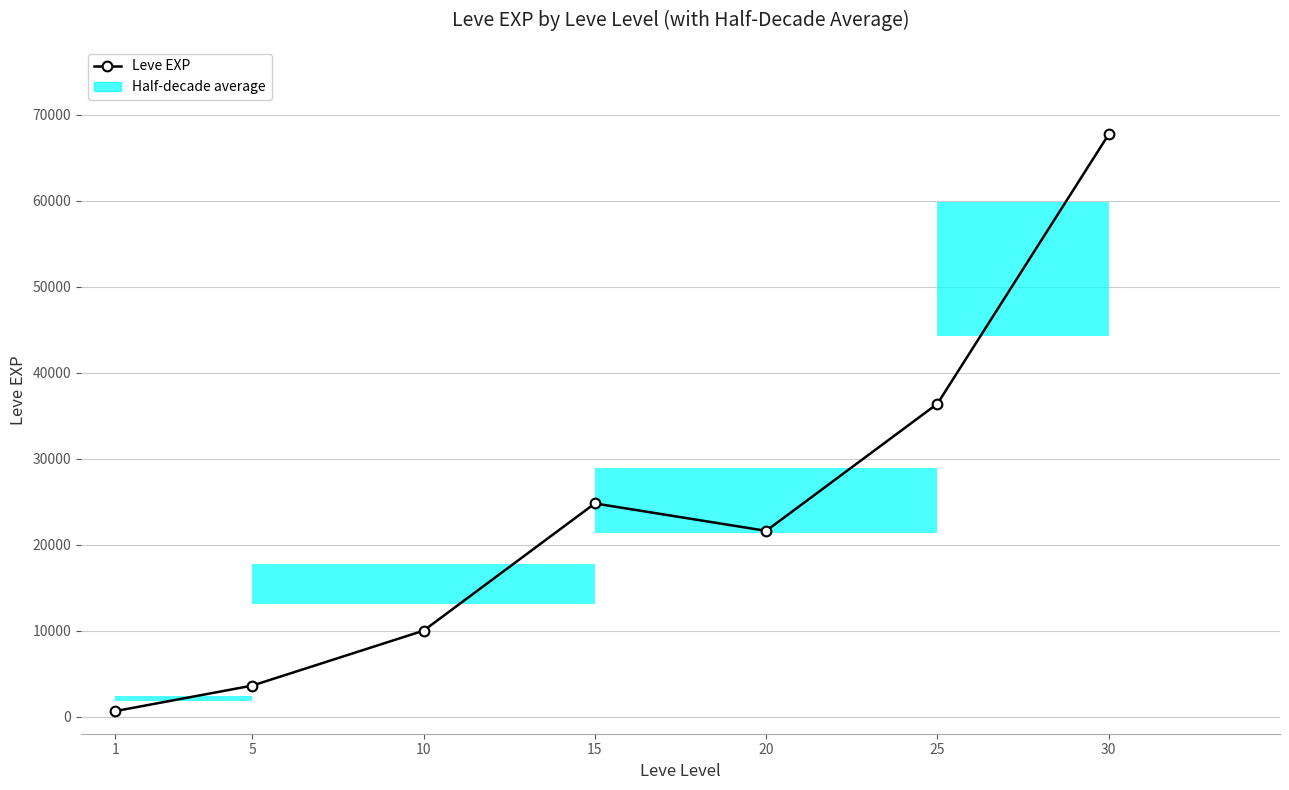

True or false: the data has more than 1 interior local peaks.

False